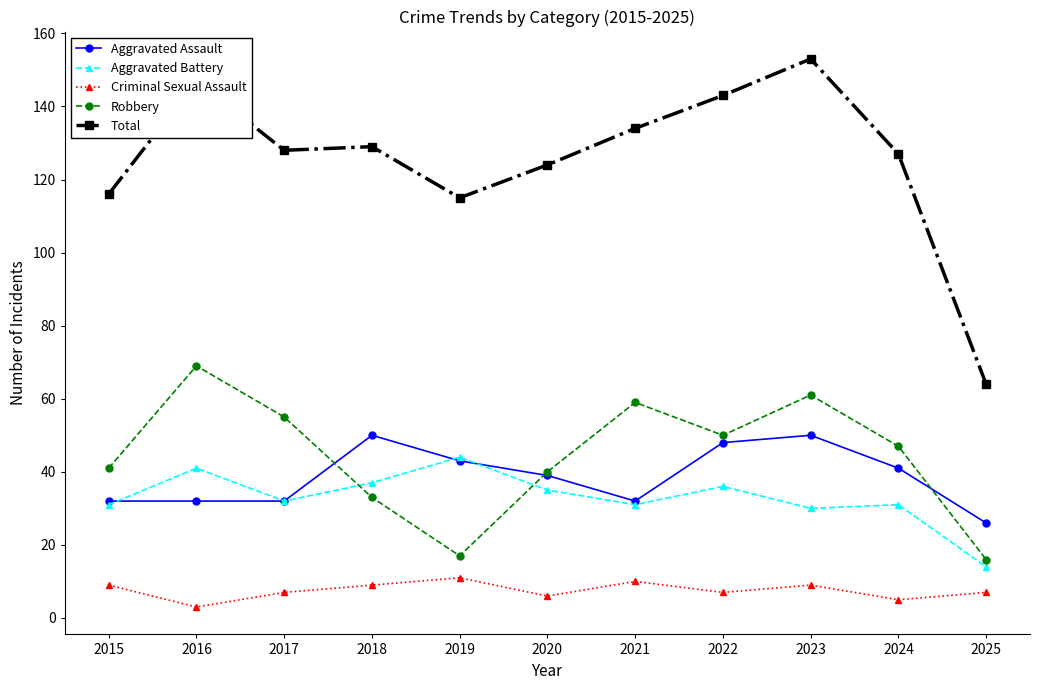

Where does the Aggravated Assault series first go above 39?

2018